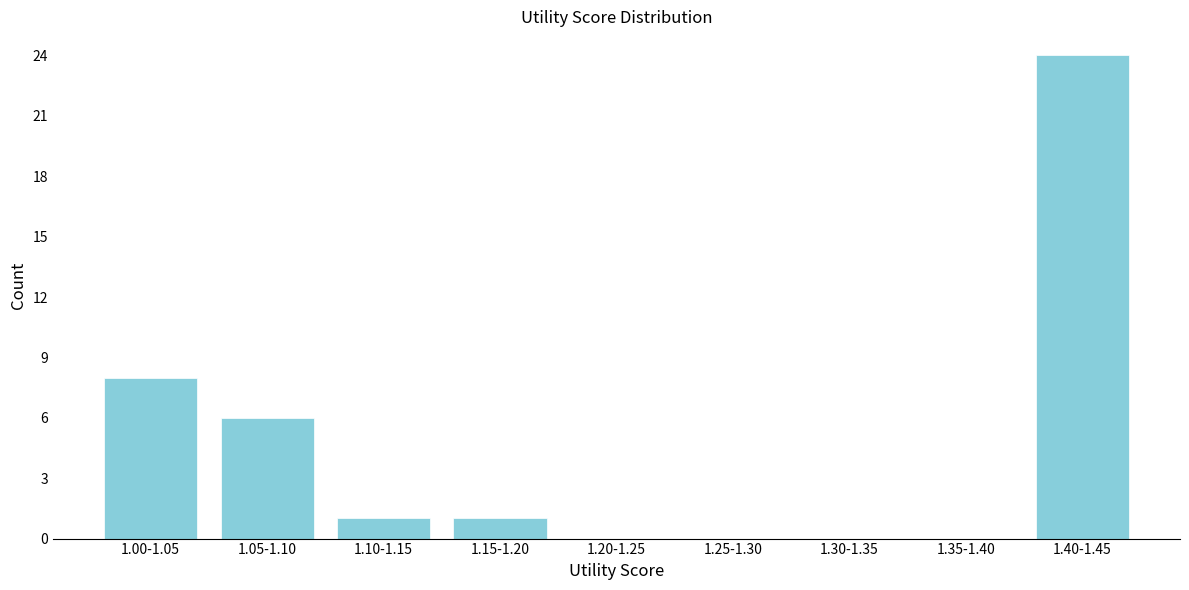

Reading right to left, what are all the values shown in this chart?

1.40-1.45=24	1.35-1.40=0	1.30-1.35=0	1.25-1.30=0	1.20-1.25=0	1.15-1.20=1	1.10-1.15=1	1.05-1.10=6	1.00-1.05=8